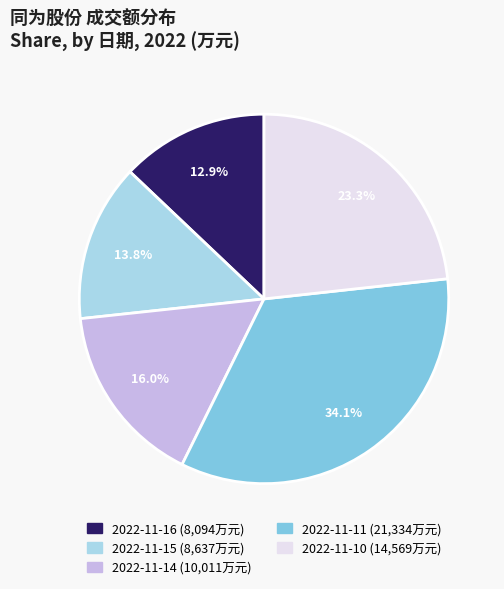

To the nearest percent, what is the difference between the 2022-11-10 and 2022-11-11 slice percentages?

11%